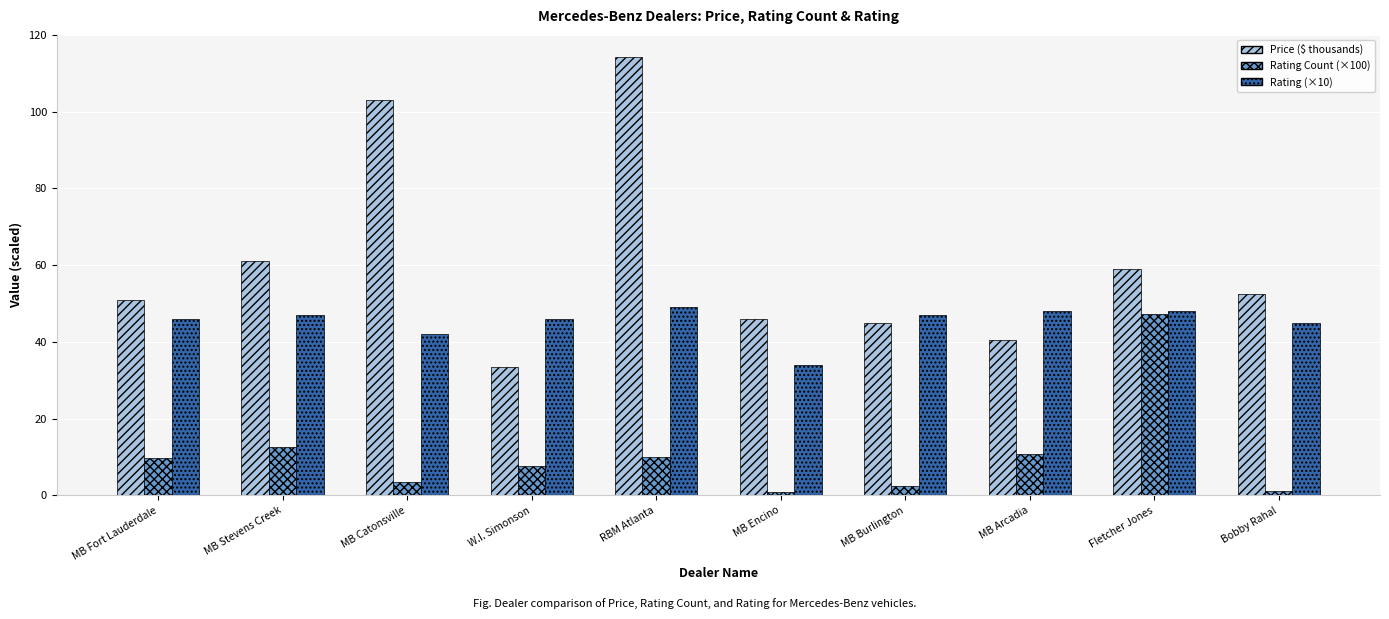

What is the value of the Rating Count (×100) bar at the 10th from the left?

1.0